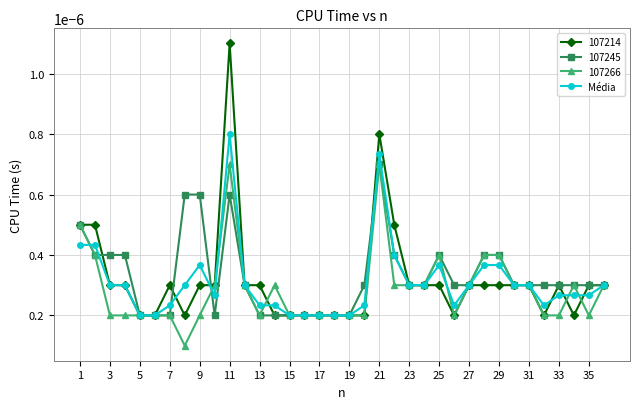

At how many categories does at least one series exceed 0?

36